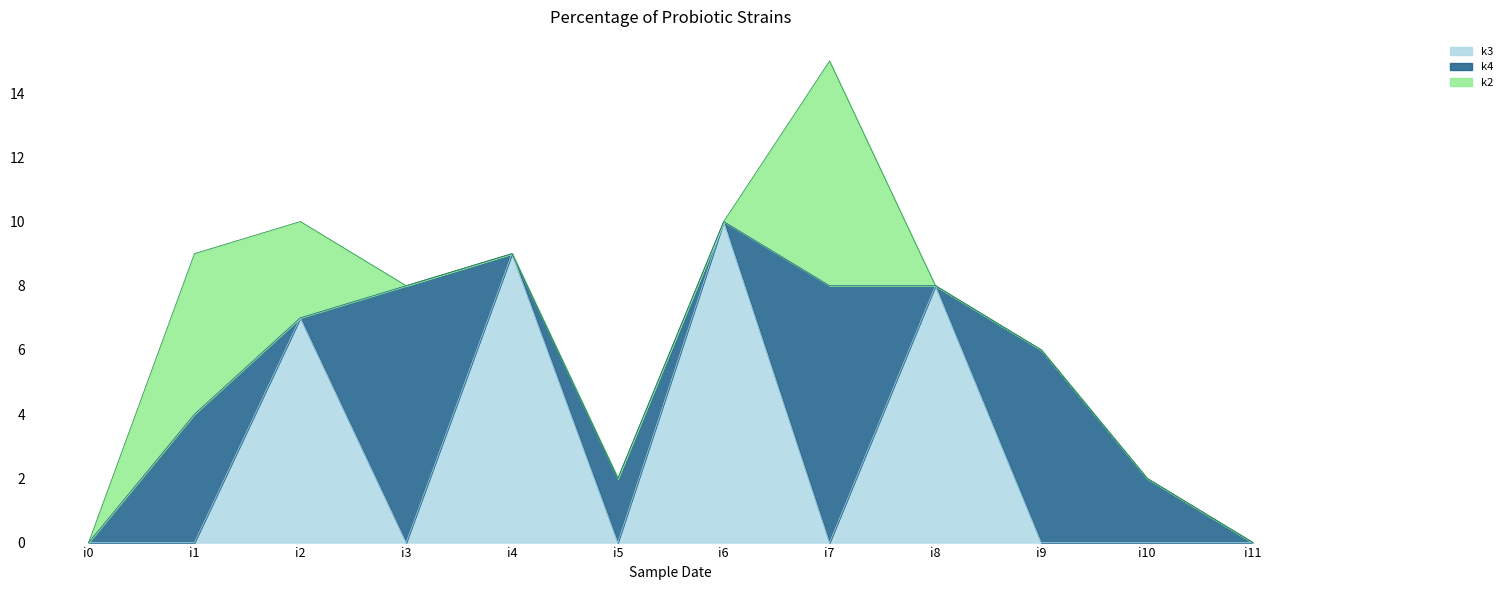

Which series ends up on top after the final intersection of k3 and k4?

k4